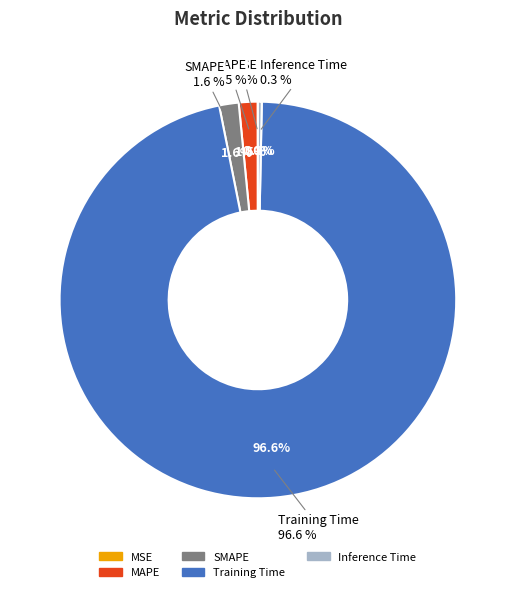

Which category has the smallest portion of the pie?

MSE